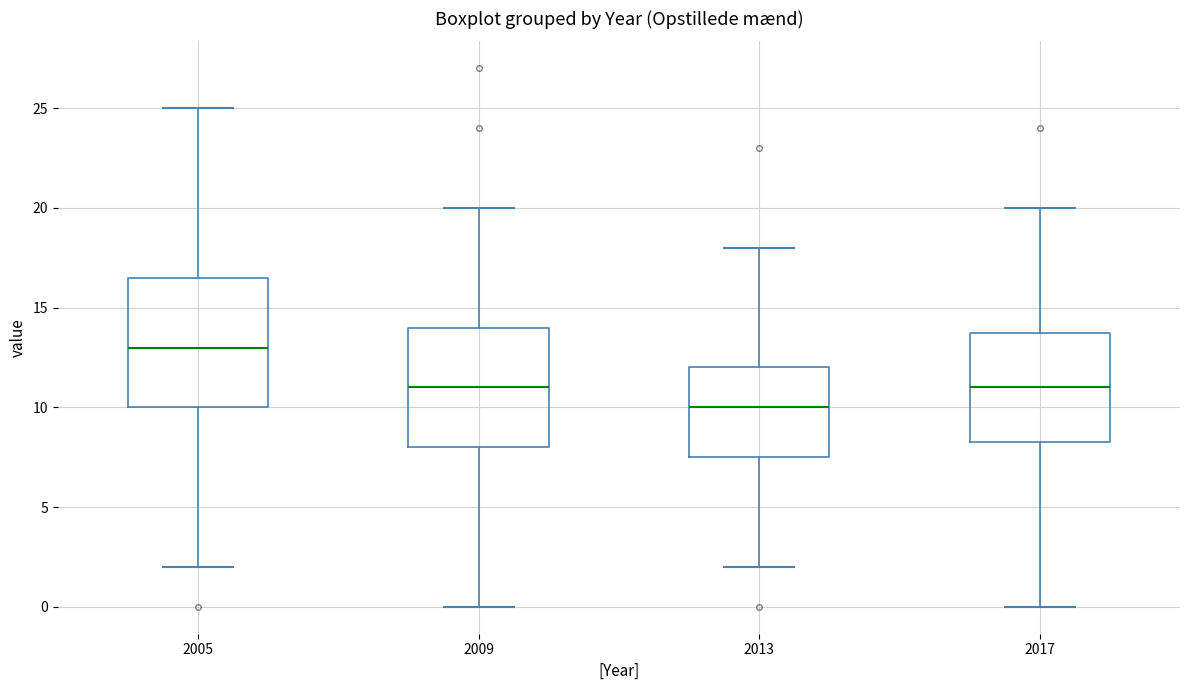

Where does the upper whisker of the box at x = 2013 end on the y-axis? The values are not printed on the chart, so give them approximately, as read against the axis.

18.0